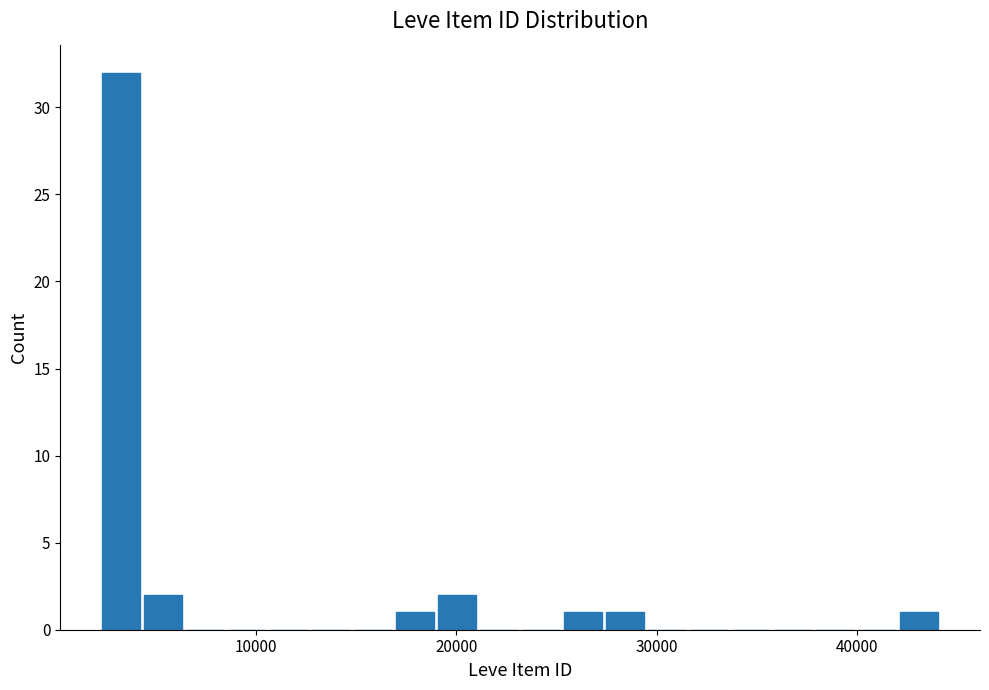

Around what value on the x-axis is the tallest bar? Give the approximate position of its centre, as read against the axis.

3000